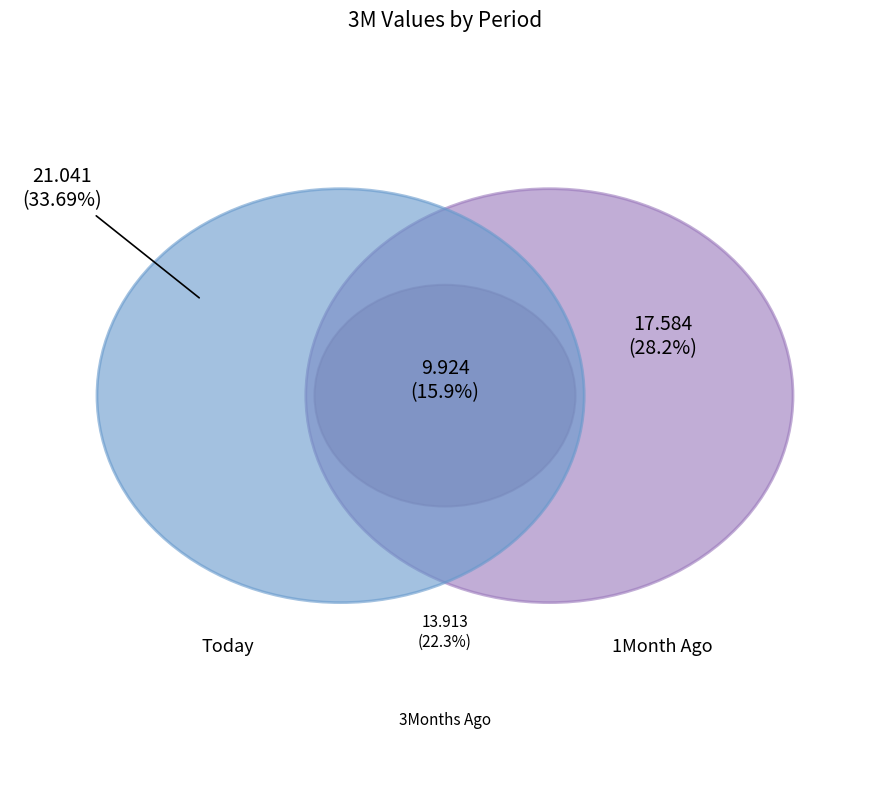

What is the change in value from Today to 1Month Ago?

-3.5